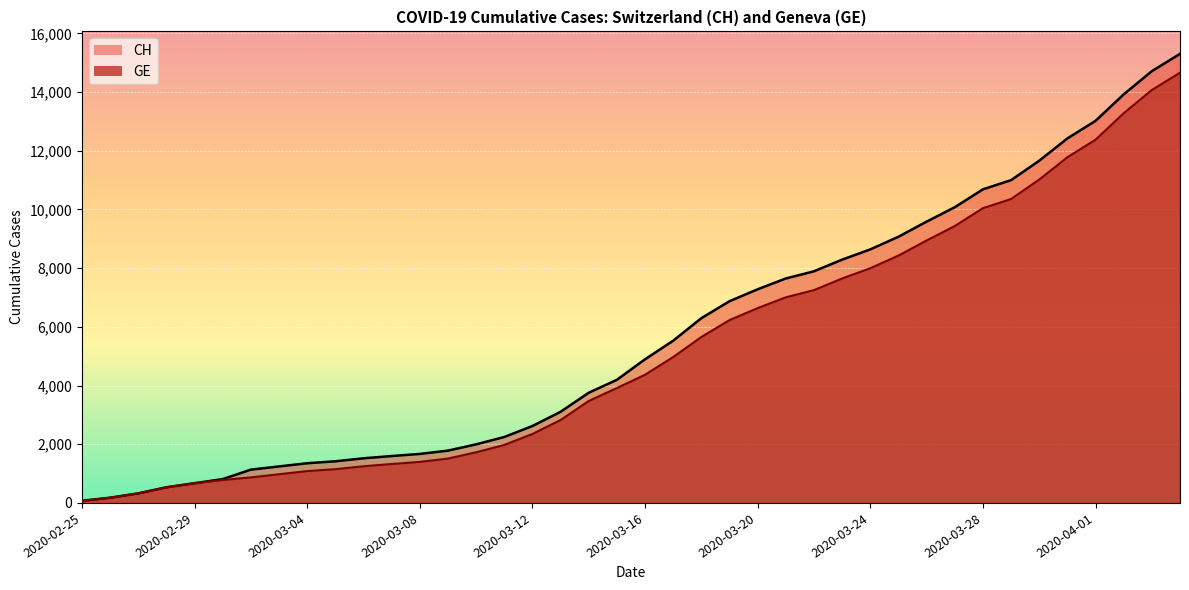

Reading left to right, extract all data points from this chart.

CH: 2020-02-25=72	2020-02-26=178	2020-02-27=326	2020-02-28=533	2020-02-29=673	2020-03-01=812	2020-03-02=1135	2020-03-03=1244	2020-03-04=1353	2020-03-05=1419	2020-03-06=1521	2020-03-07=1598	2020-03-08=1670	2020-03-09=1783	2020-03-10=1996	2020-03-11=2247	2020-03-12=2621	2020-03-13=3106	2020-03-14=3755	2020-03-15=4196	2020-03-16=4895	2020-03-17=5529	2020-03-18=6296	2020-03-19=6874	2020-03-20=7281	2020-03-21=7649	2020-03-22=7894	2020-03-23=8291	2020-03-24=8640	2020-03-25=9071	2020-03-26=9586	2020-03-27=10077	2020-03-28=10687	2020-03-29=11000	2020-03-30=11662	2020-03-31=12422	2020-04-01=13021	2020-04-02=13923	2020-04-03=14714	2020-04-04=15304
GE: 2020-02-25=72	2020-02-26=178	2020-02-27=326	2020-02-28=533	2020-02-29=673	2020-03-01=782	2020-03-02=870	2020-03-03=978	2020-03-04=1085	2020-03-05=1151	2020-03-06=1250	2020-03-07=1327	2020-03-08=1399	2020-03-09=1512	2020-03-10=1725	2020-03-11=1976	2020-03-12=2350	2020-03-13=2825	2020-03-14=3474	2020-03-15=3915	2020-03-16=4368	2020-03-17=4972	2020-03-18=5654	2020-03-19=6232	2020-03-20=6639	2020-03-21=7007	2020-03-22=7252	2020-03-23=7649	2020-03-24=7998	2020-03-25=8429	2020-03-26=8944	2020-03-27=9435	2020-03-28=10045	2020-03-29=10358	2020-03-30=11020	2020-03-31=11780	2020-04-01=12379	2020-04-02=13281	2020-04-03=14072	2020-04-04=14662